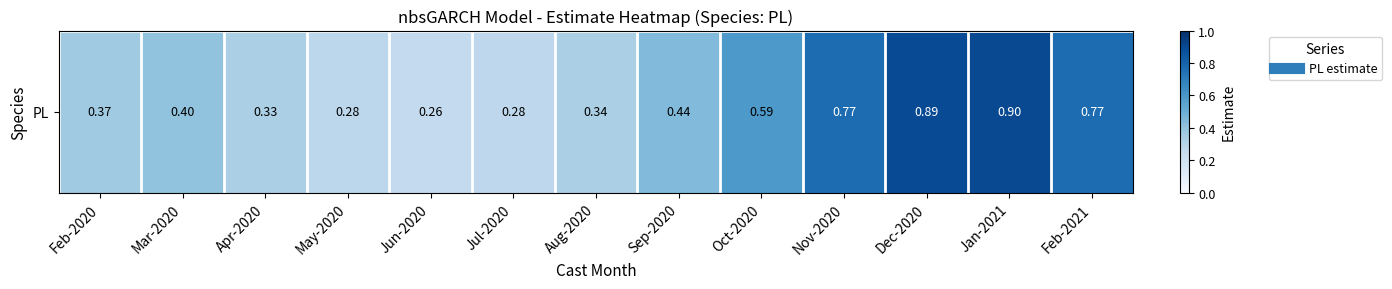

Reading left to right, extract all data points from this chart.

0.4	0.4	0.3	0.3	0.3	0.3	0.3	0.4	0.6	0.8	0.9	0.9	0.8